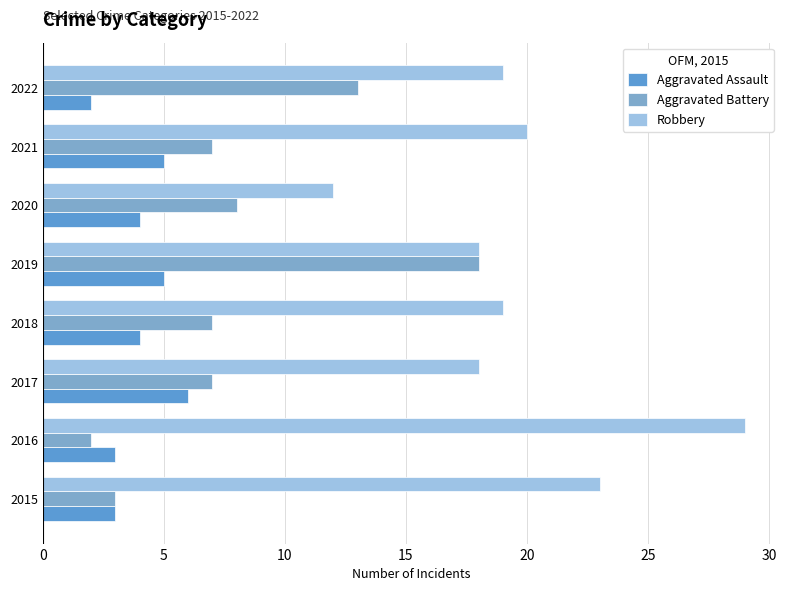

What is the sum of all Aggravated Assault values?

32